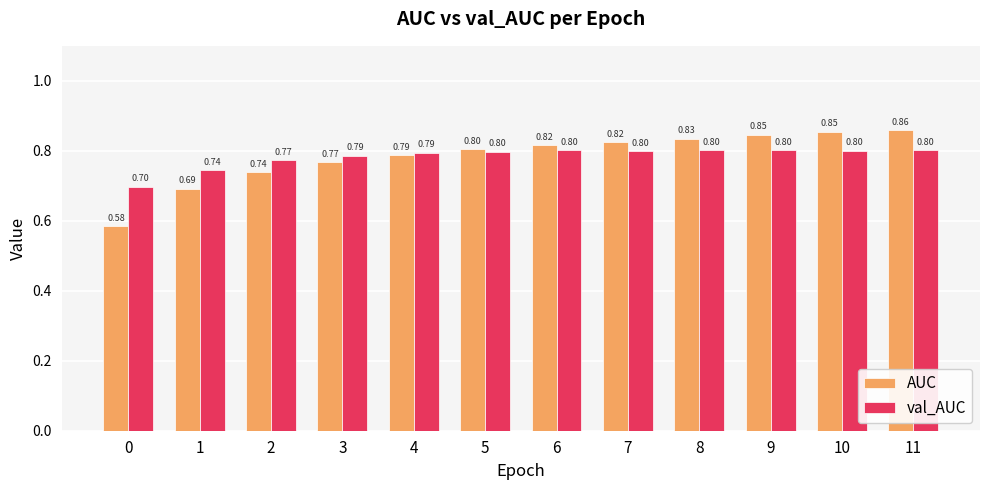

Is it true that AUC equals 0.8 at 5?

True